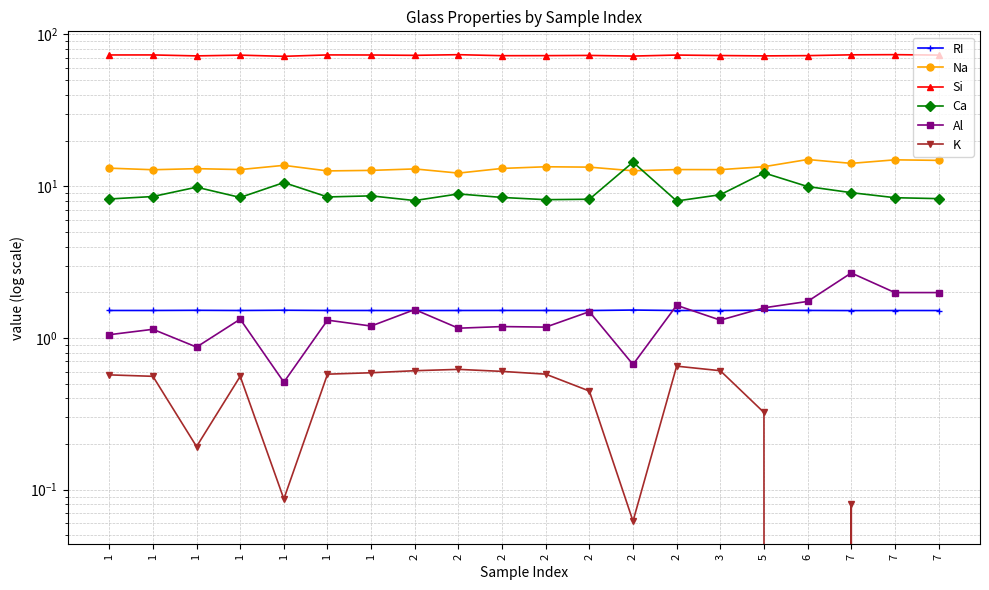

What is the difference between the highest and lowest values at 1?

72.7